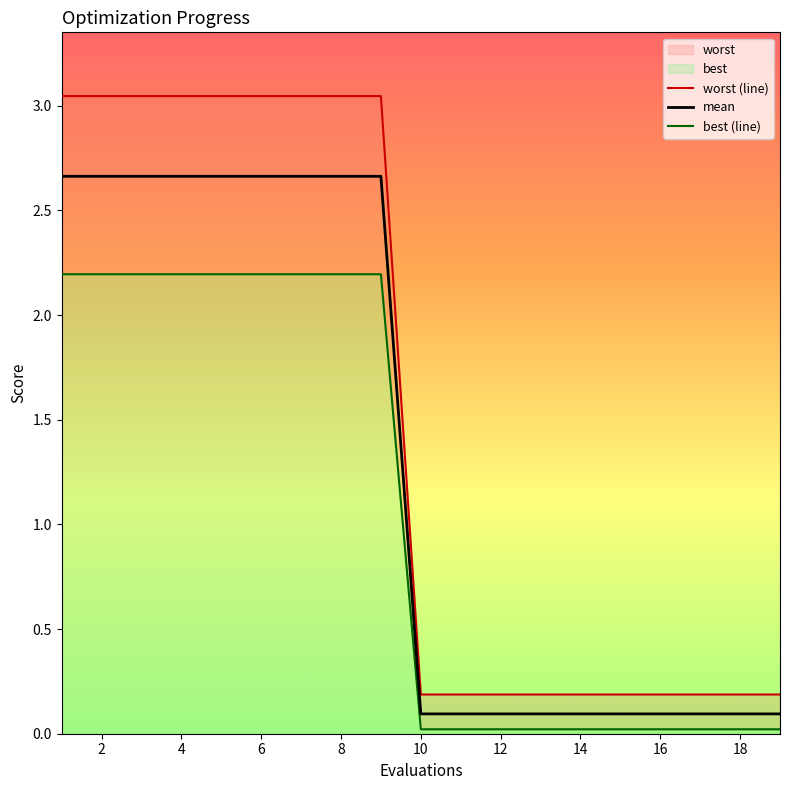

What is the spread (max minus min) of values at 9?

0.9